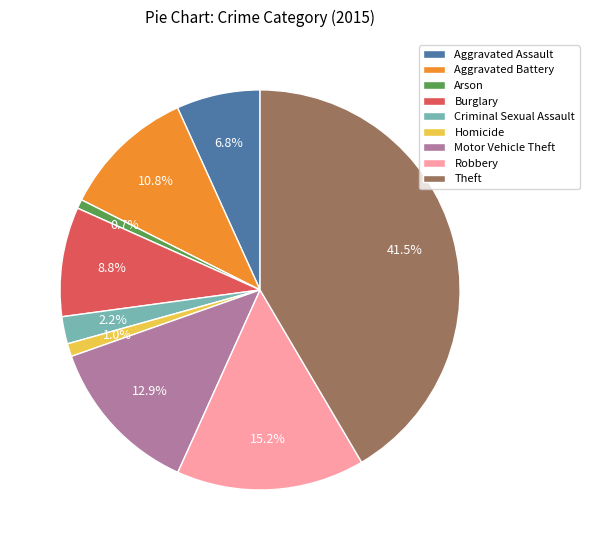

Is Burglary the majority of the pie?

No